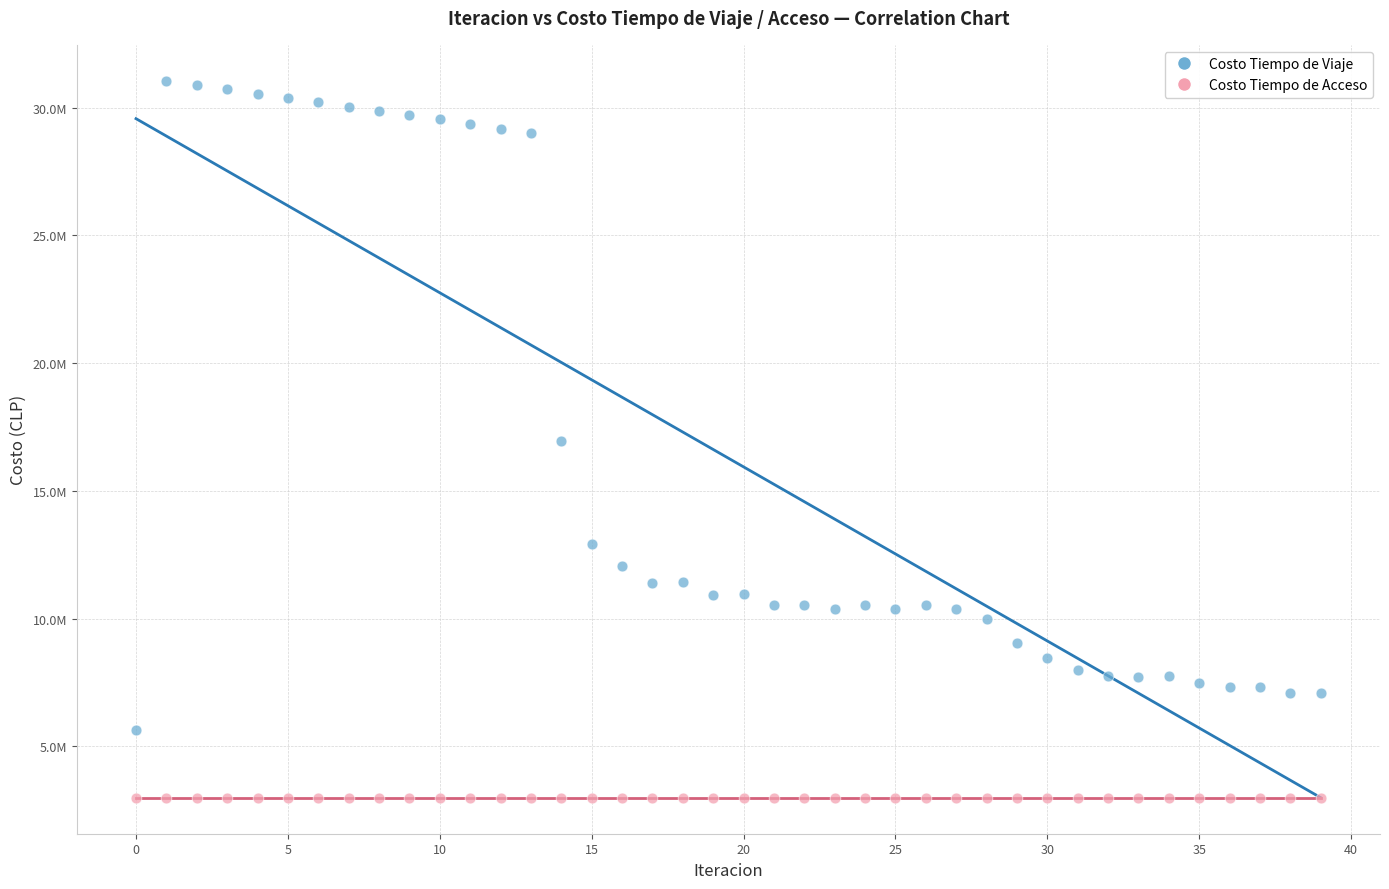

What are all the series names shown in the legend?

Costo Tiempo de Viaje, Costo Tiempo de Acceso